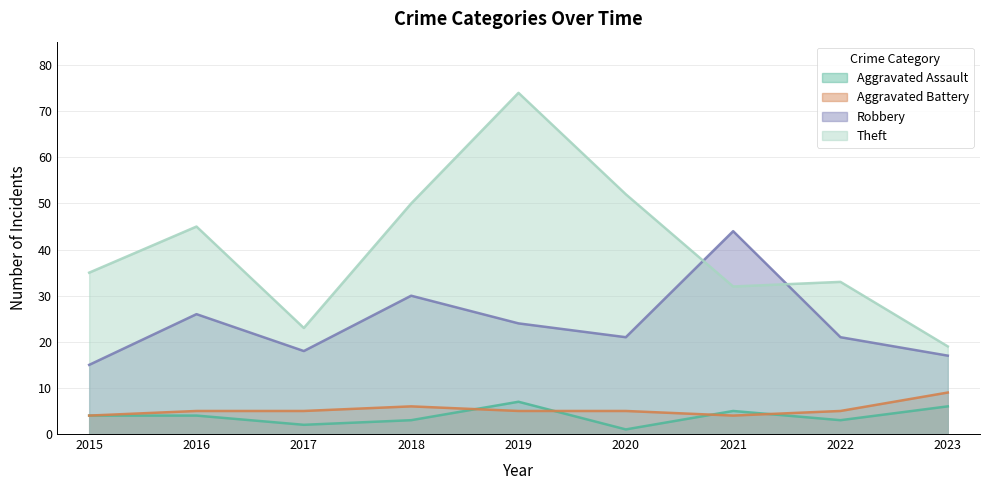

Does the chart display data point markers on the line(s)?

No